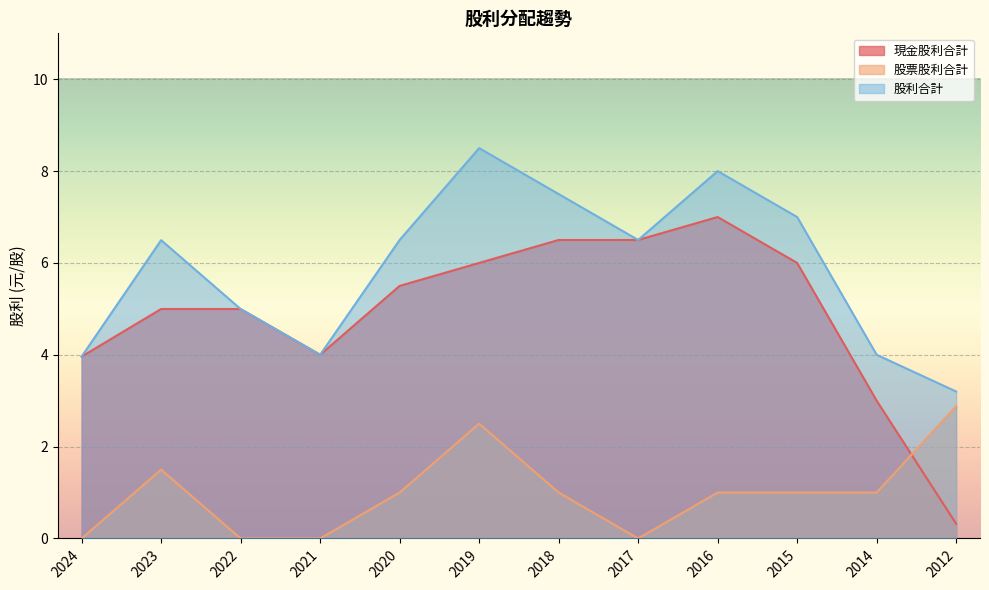

Is the value of 股利合計 at 2017 greater than the value of 股票股利合計 at 2018?

Yes